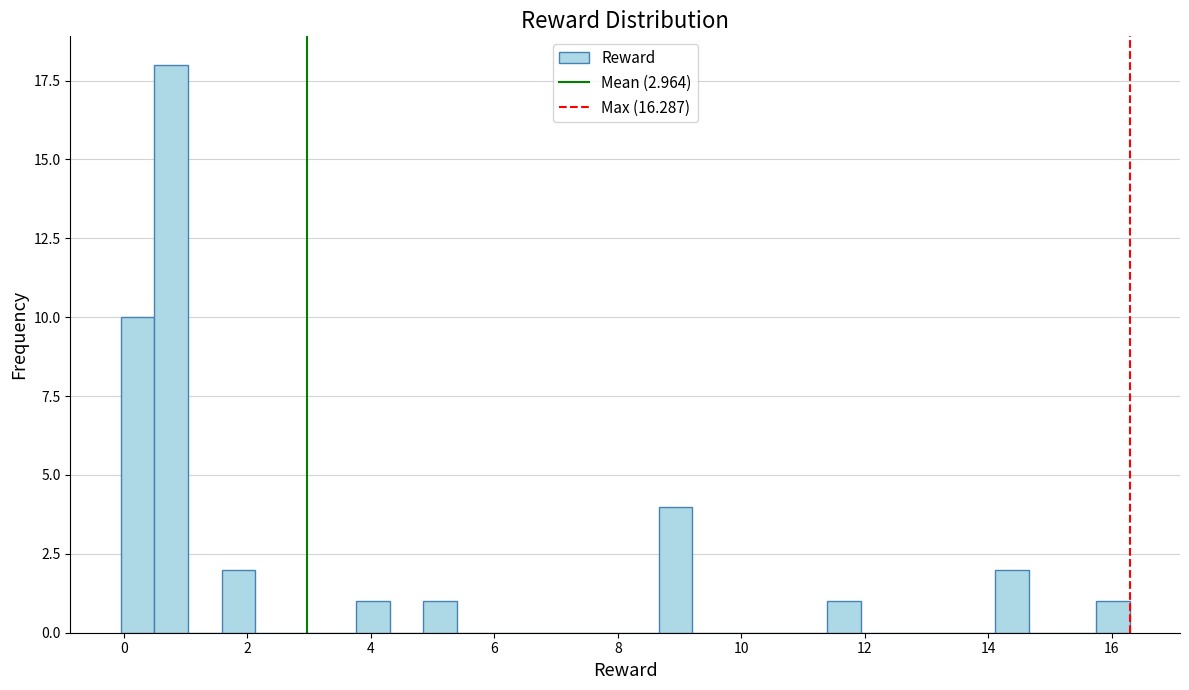

Read against the x-axis, roughly where is the centre of the tallest bar?

0.8